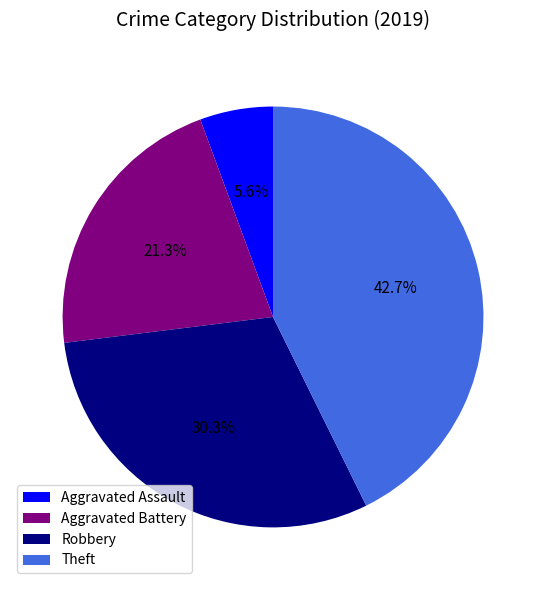

True or false: Aggravated Battery accounts for 21% of the total.

True